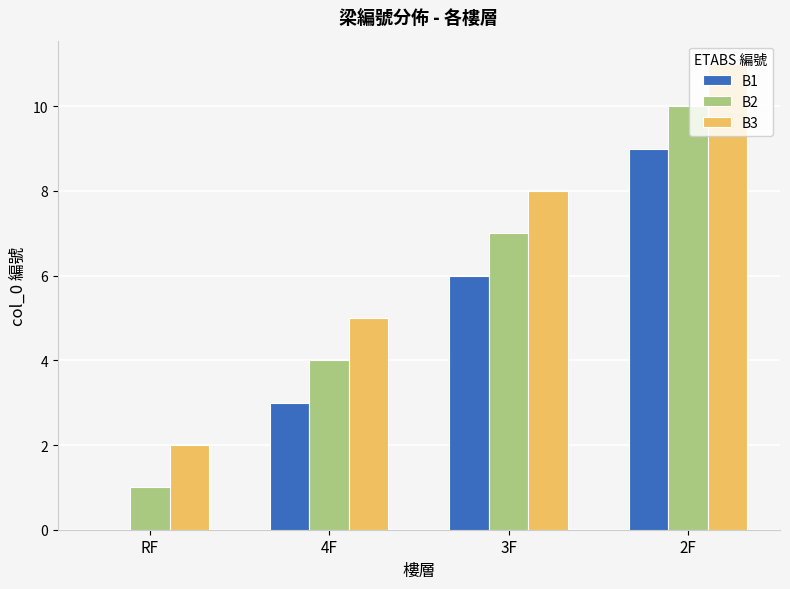

What is the greatest value displayed?

11